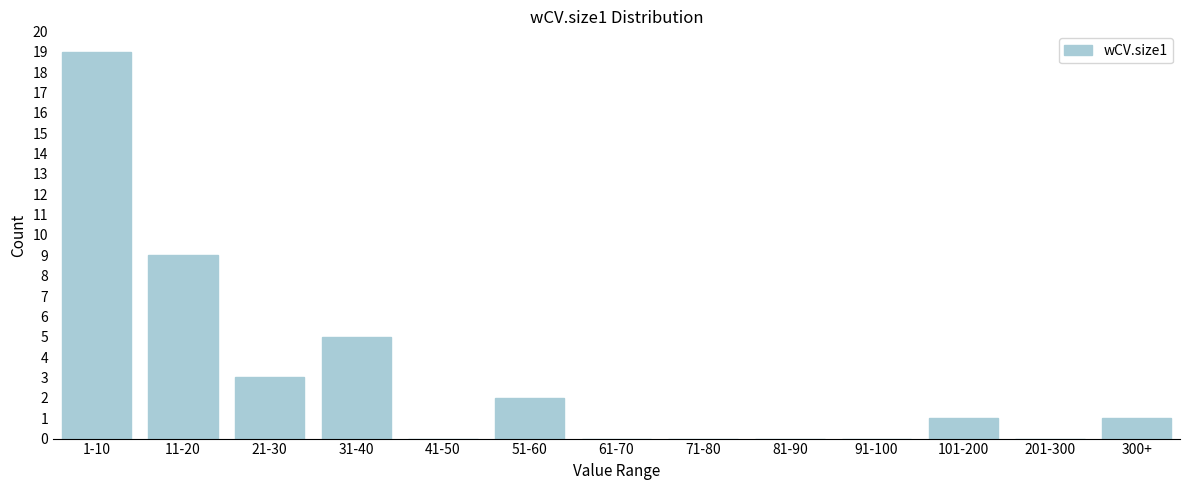

Reading left to right, transcribe all the data shown in this chart.

1-10=19	11-20=9	21-30=3	31-40=5	41-50=0	51-60=2	61-70=0	71-80=0	81-90=0	91-100=0	101-200=1	201-300=0	300+=1